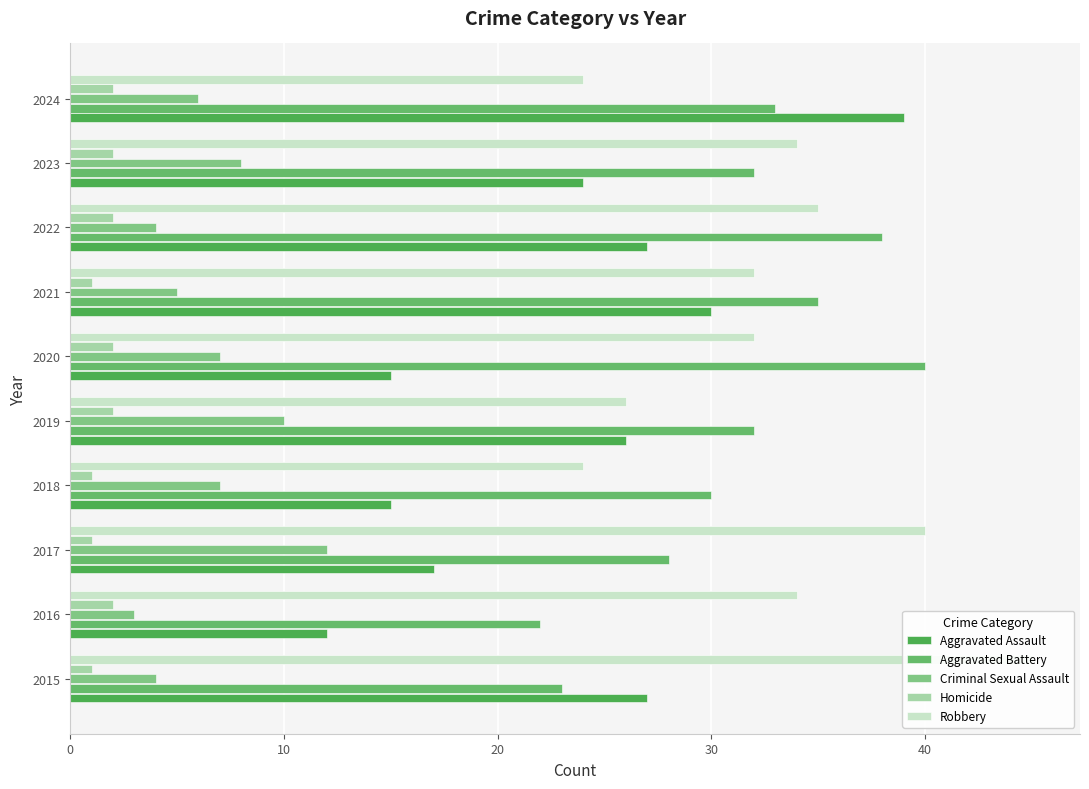

What is the average value of the Aggravated Assault series?

23